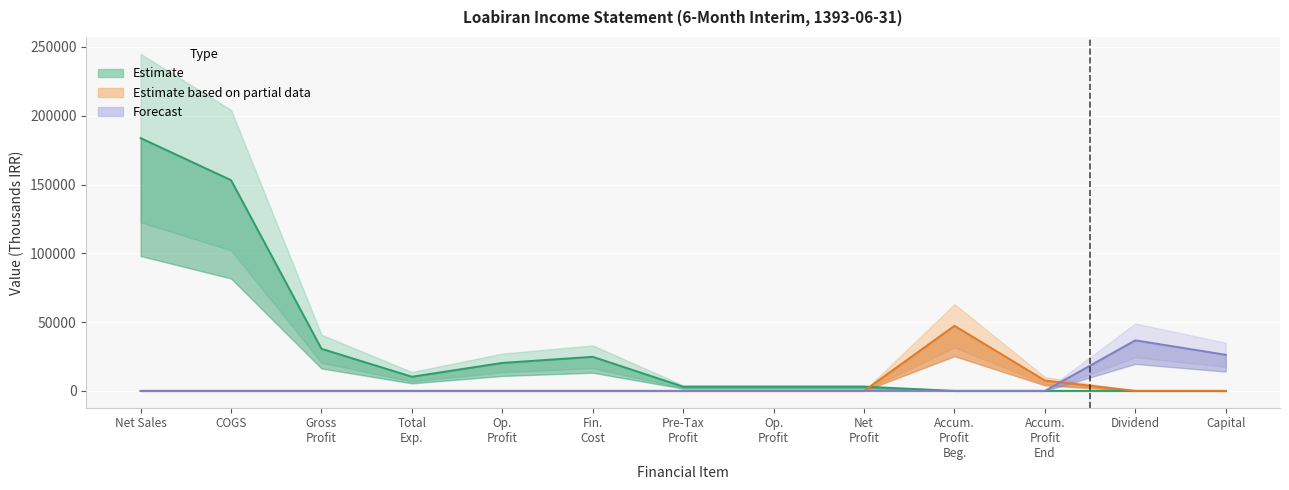

True or false: gross_profit and cost_of_sales intersect in this chart.

False